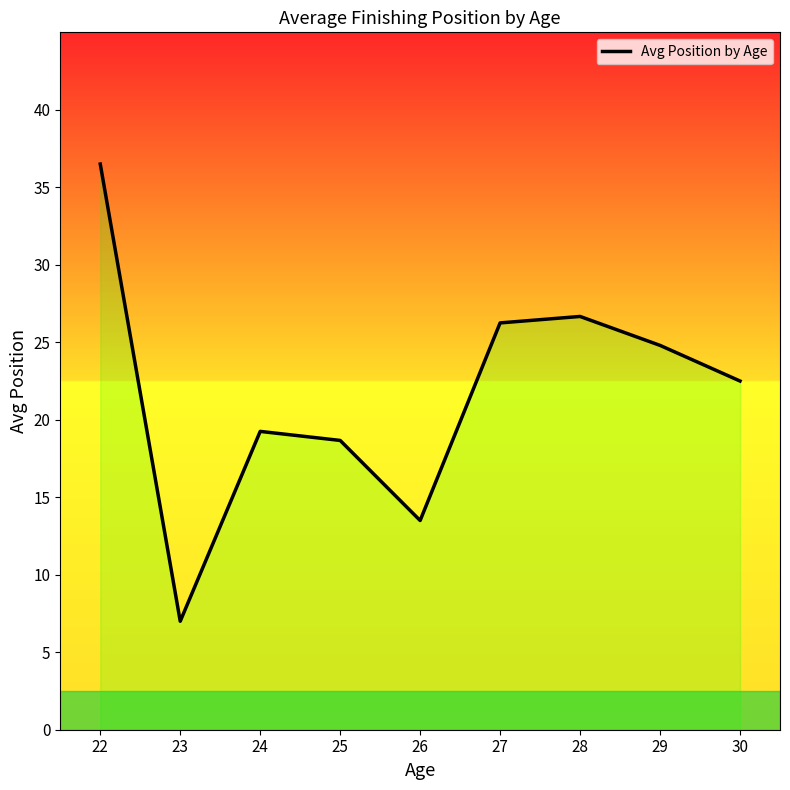

The value at 28 is 26.7. True or false?

True